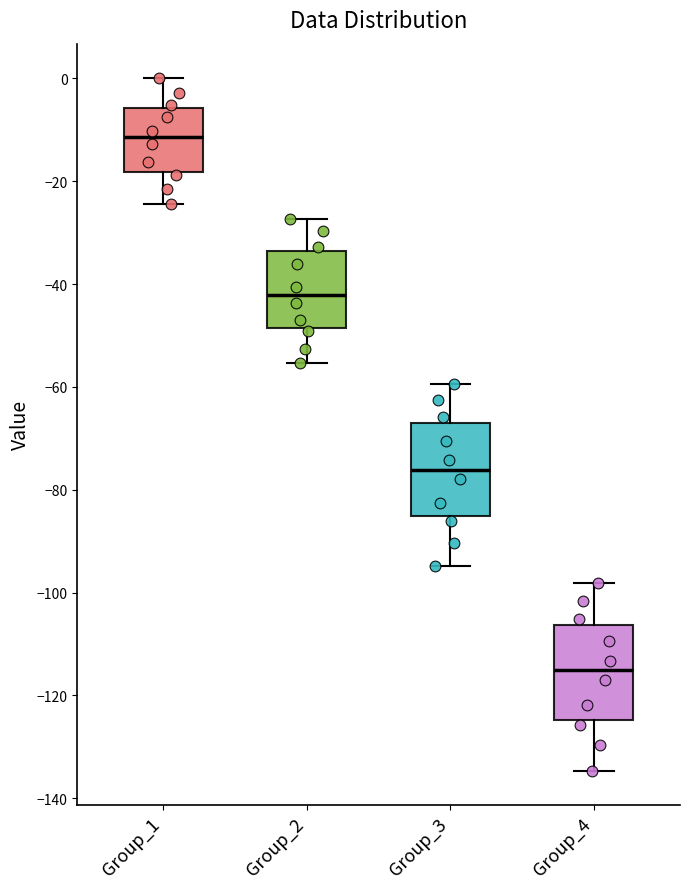

Reading left to right, transcribe this box plot: for each box, give where its median line is, the range the box spans, and where its two whiskers end, as read against the y-axis. The values are not printed on the chart, so give them approximately, as read against the axis.

Group_1: median -12, box -18 to -6, whiskers -24 to 0
Group_2: median -42, box -48 to -34, whiskers -56 to -28
Group_3: median -76, box -86 to -68, whiskers -94 to -60
Group_4: median -116, box -124 to -106, whiskers -134 to -98